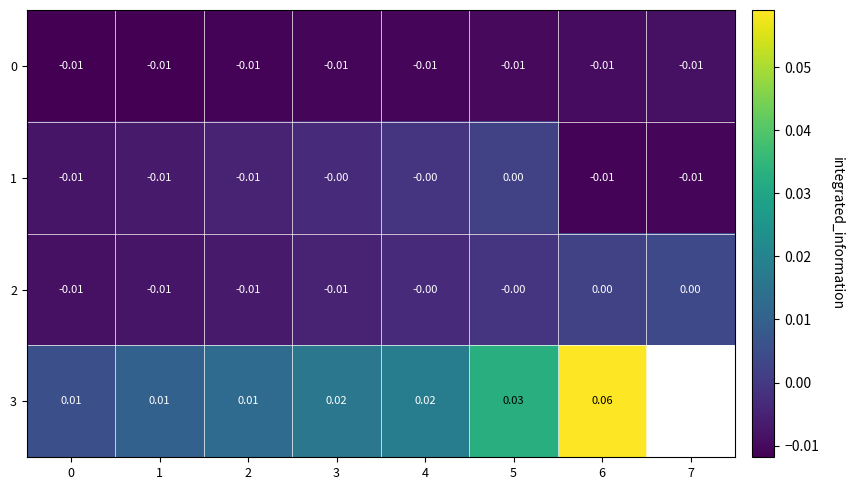

List the series in order of their peak value, lowest first.

0, 1, 2, 3